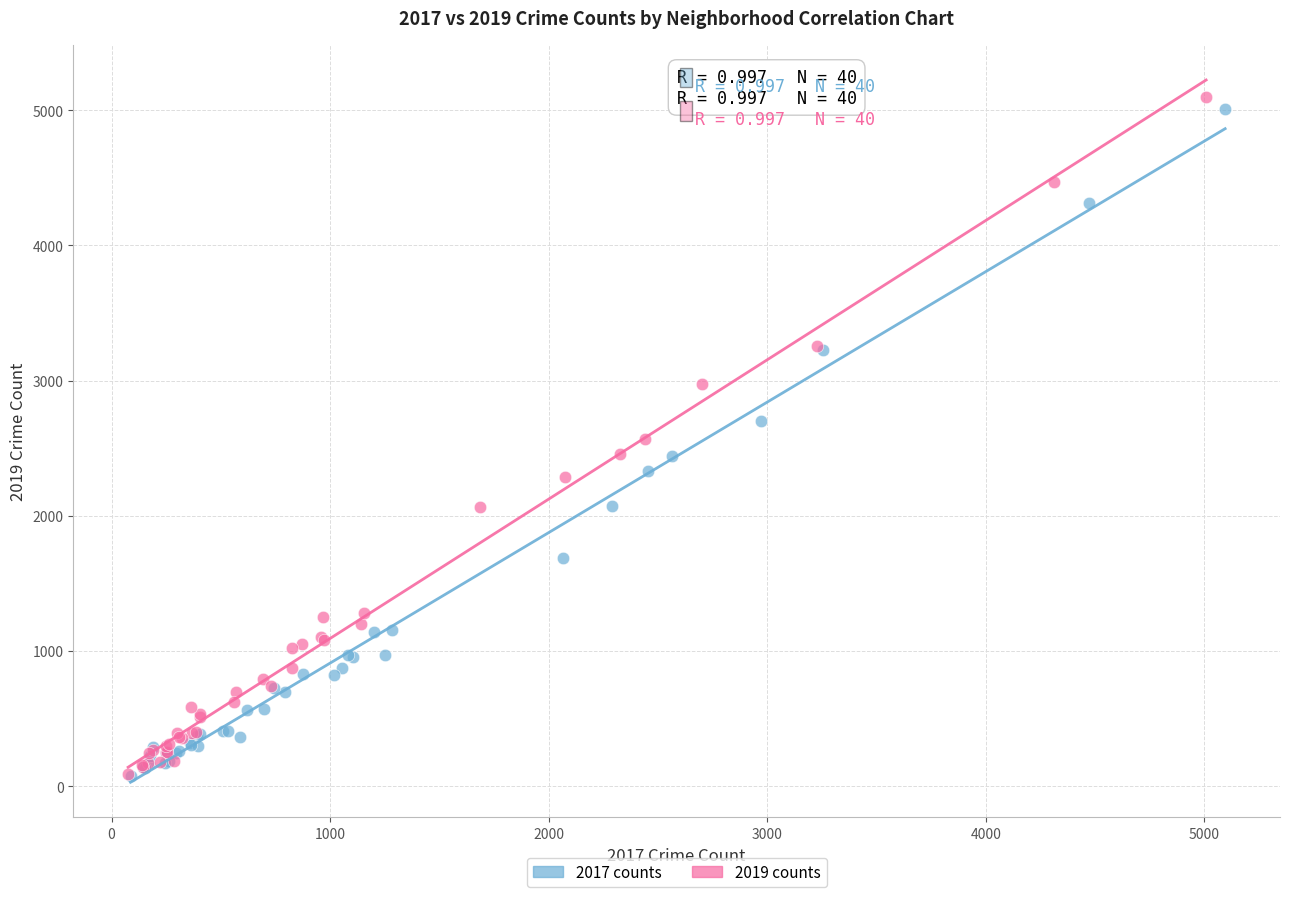

Which series has the largest Y range (max minus min)?

2019 counts